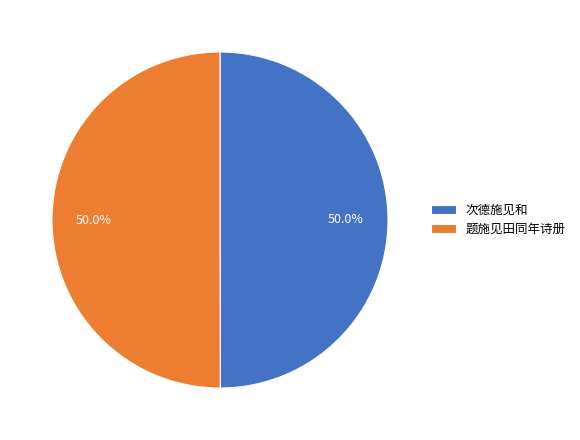

To the nearest percent, what is the difference between the 题施见田同年诗册 and 次德施见和 slice percentages?

0%